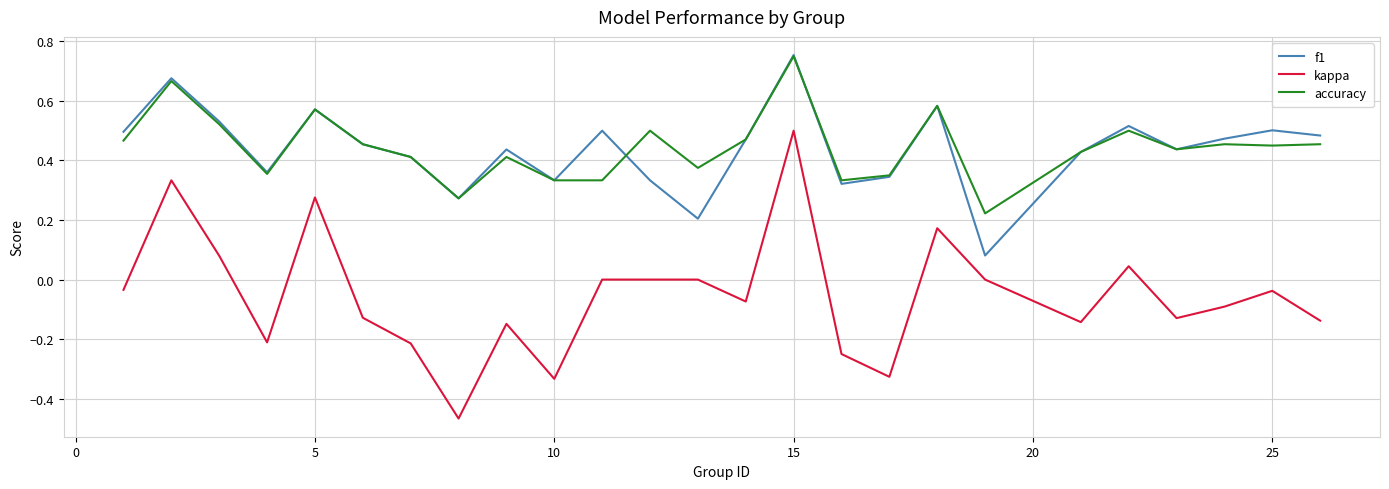

Which series has the widest spread of values?

kappa